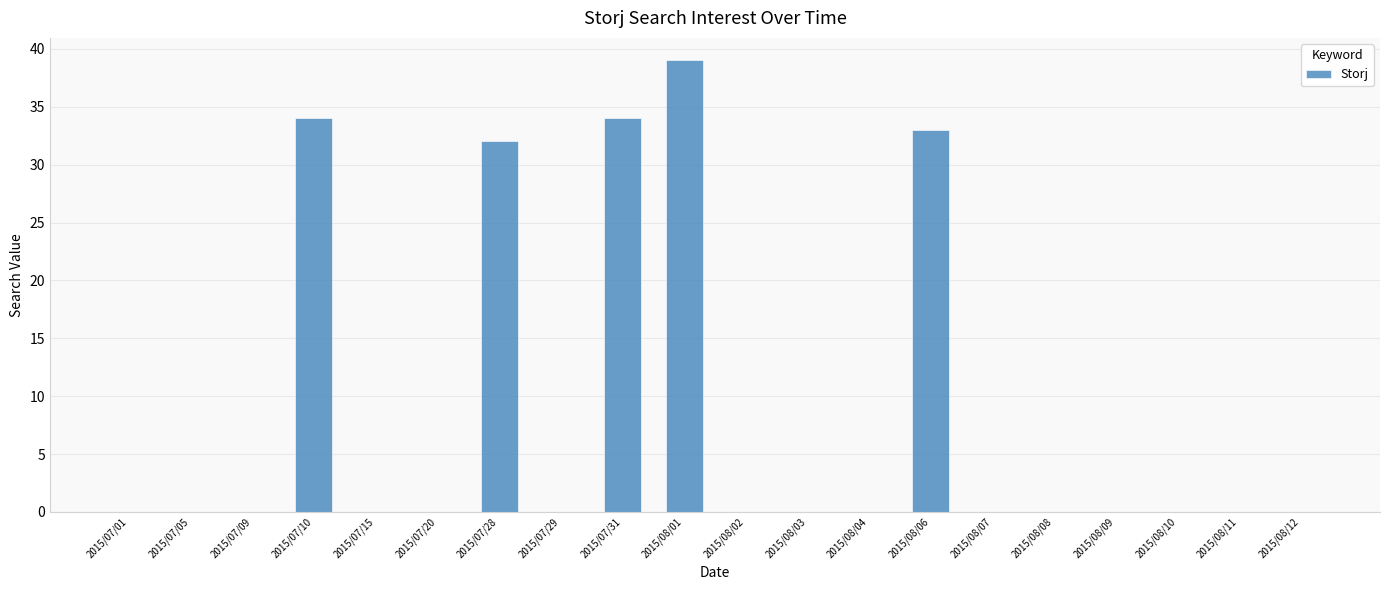

Reading right to left, list all the values displayed in this chart.

0	0	0	0	0	0	33	0	0	0	39	34	0	32	0	0	34	0	0	0